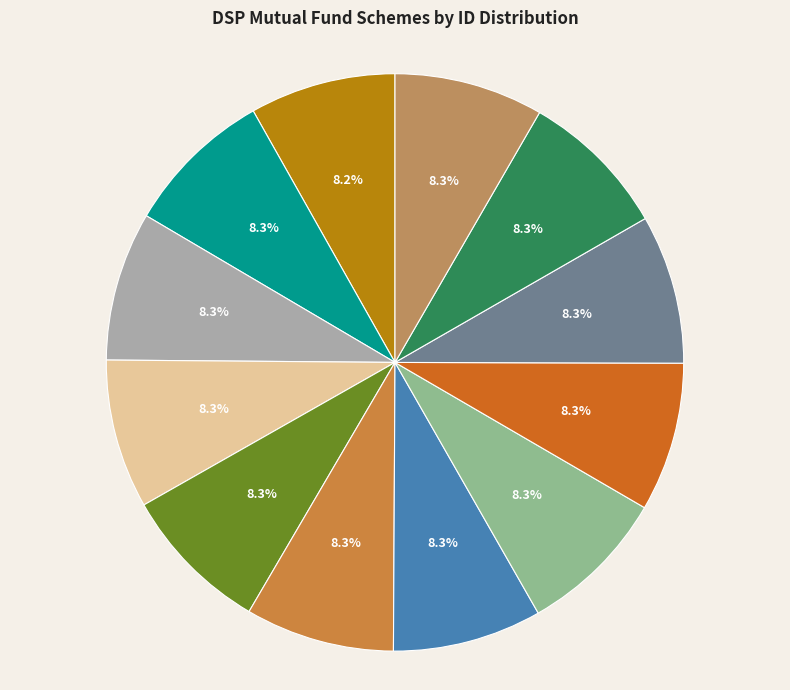

Count the number of slices in the pie.

12